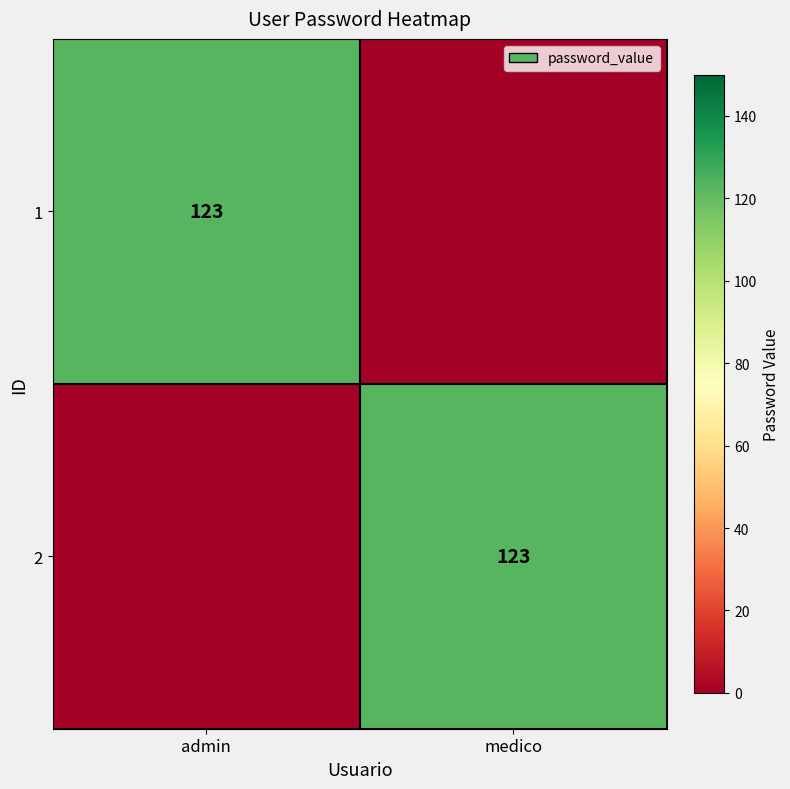

Which category has the lowest value across all series?

medico